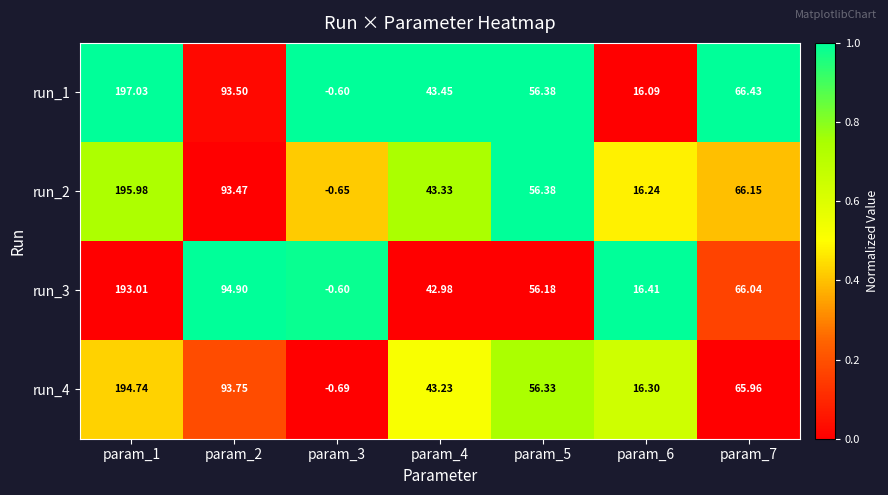

Is the value of run_1 at param_2 greater than the value of run_2 at param_4?

Yes